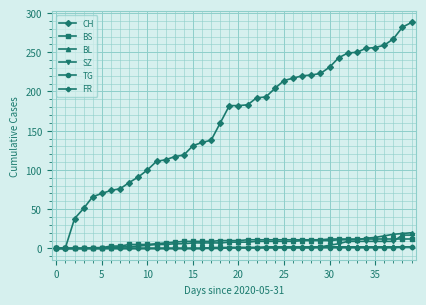

Which series has the largest total across all categories?

CH